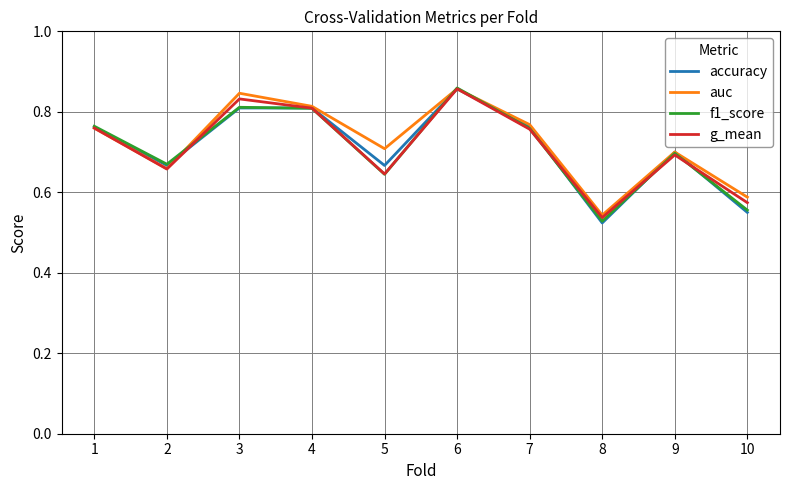

At how many categories does at least one series exceed 0?

10